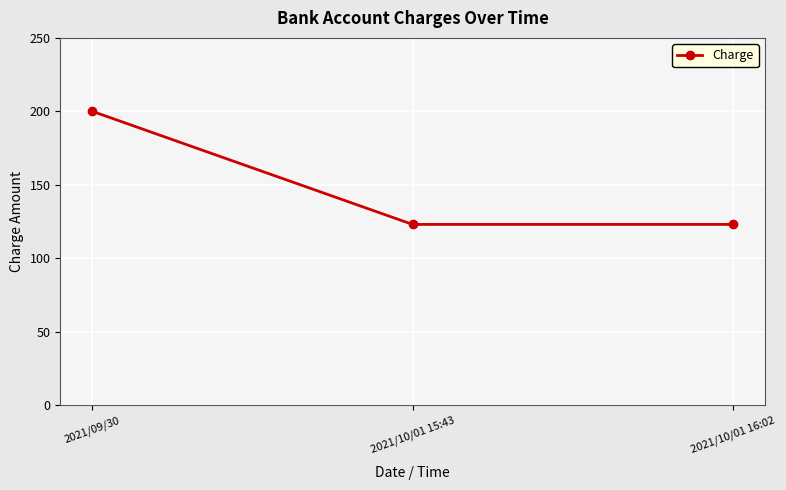

What is the maximum value shown in the chart?

200